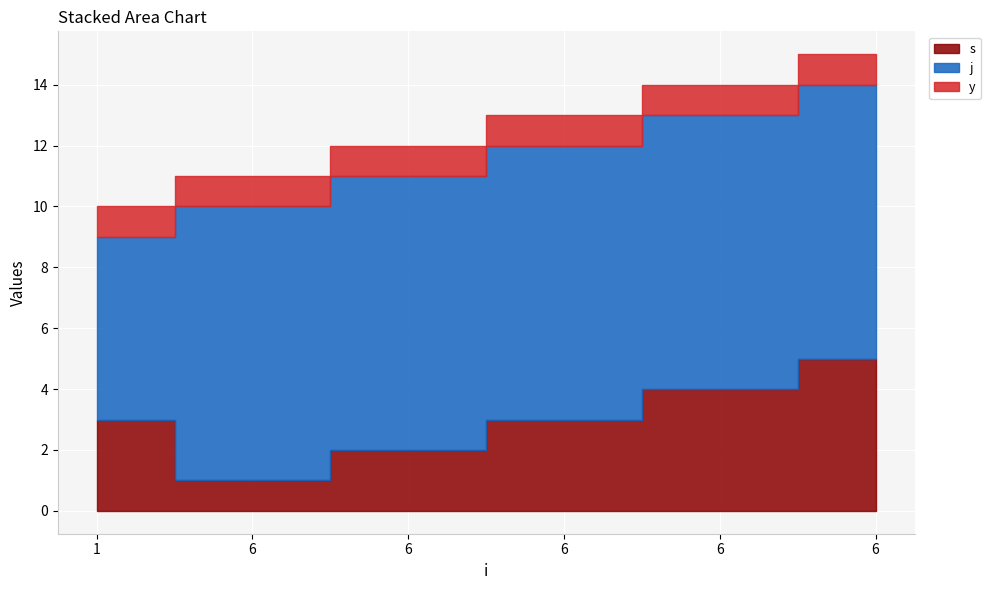

Rank the series at 6 from highest to lowest value.

j, s, y